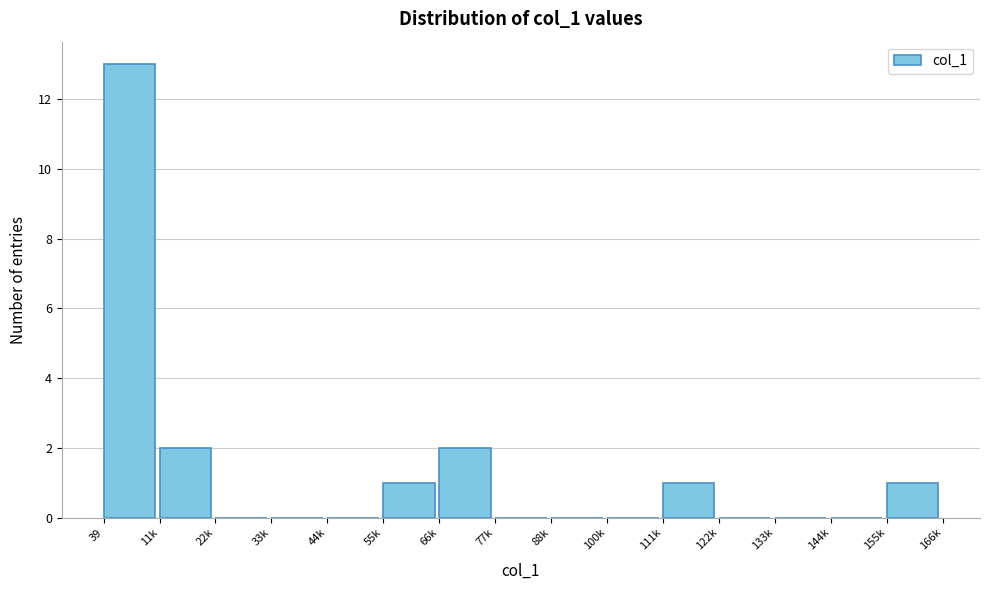

Reading left to right, transcribe all the data shown in this chart.

39=13	11k=2	22k=0	33k=0	44k=0	55k=1	66k=2	77k=0	88k=0	100k=0	111k=1	122k=0	133k=0	144k=0	155k=1